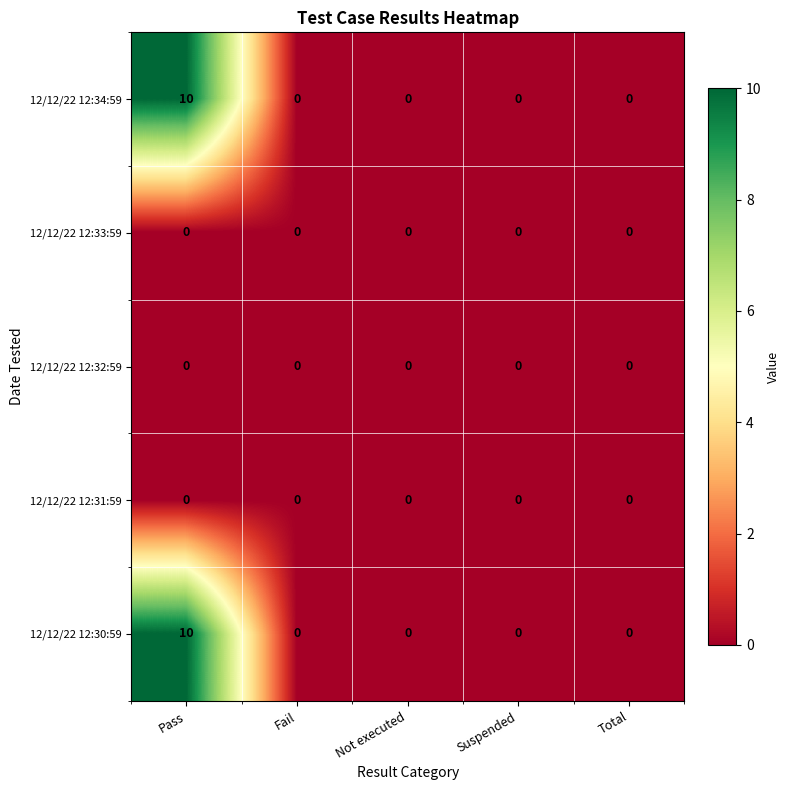

Reading left to right, extract all data points from this chart.

12/12/22 12:34:59: 10	0	0	0	0
12/12/22 12:33:59: 0	0	0	0	0
12/12/22 12:32:59: 0	0	0	0	0
12/12/22 12:31:59: 0	0	0	0	0
12/12/22 12:30:59: 10	0	0	0	0